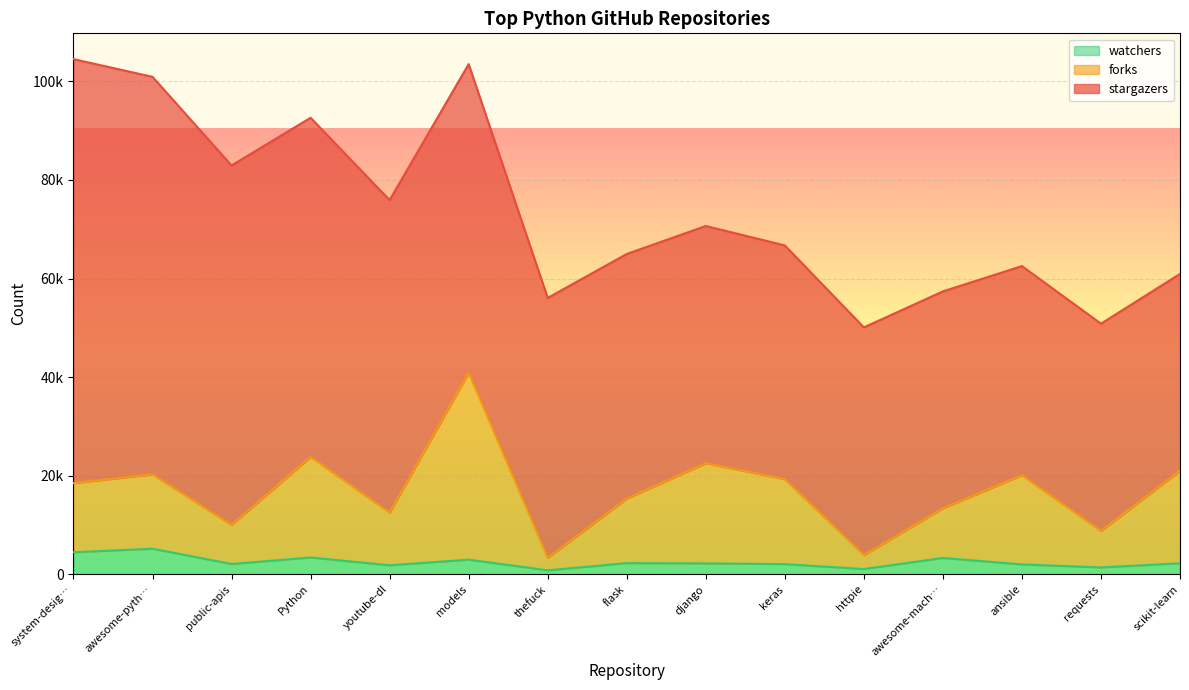

Where is the first local minimum for watchers?

public-apis